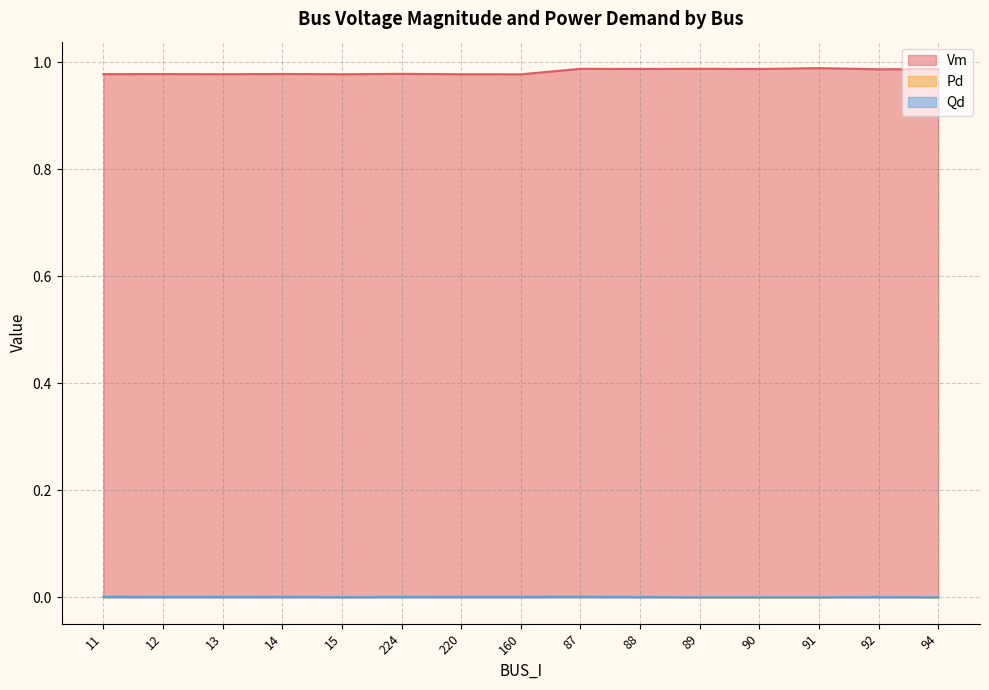

Count the Vm values in the range 0 to 1.

15